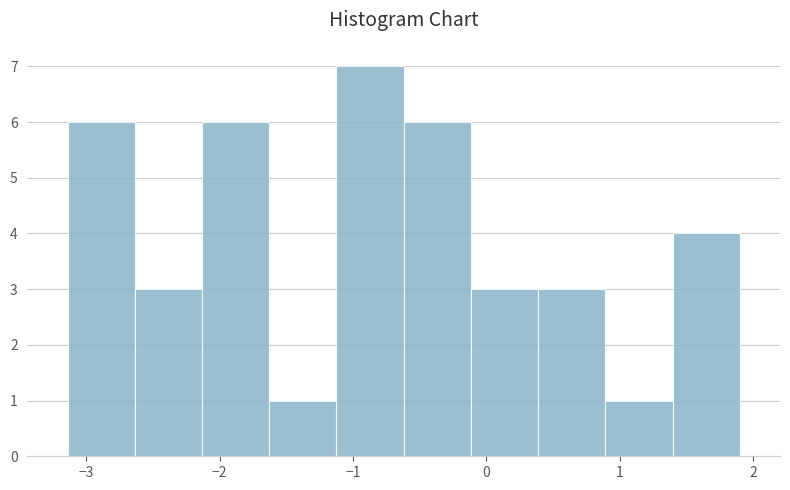

What is the height of the bar covering -1.6 to -1.1 on the x-axis? Neither the bar edges nor the heights are printed on the chart, so give them approximately, as read against the axes.

1